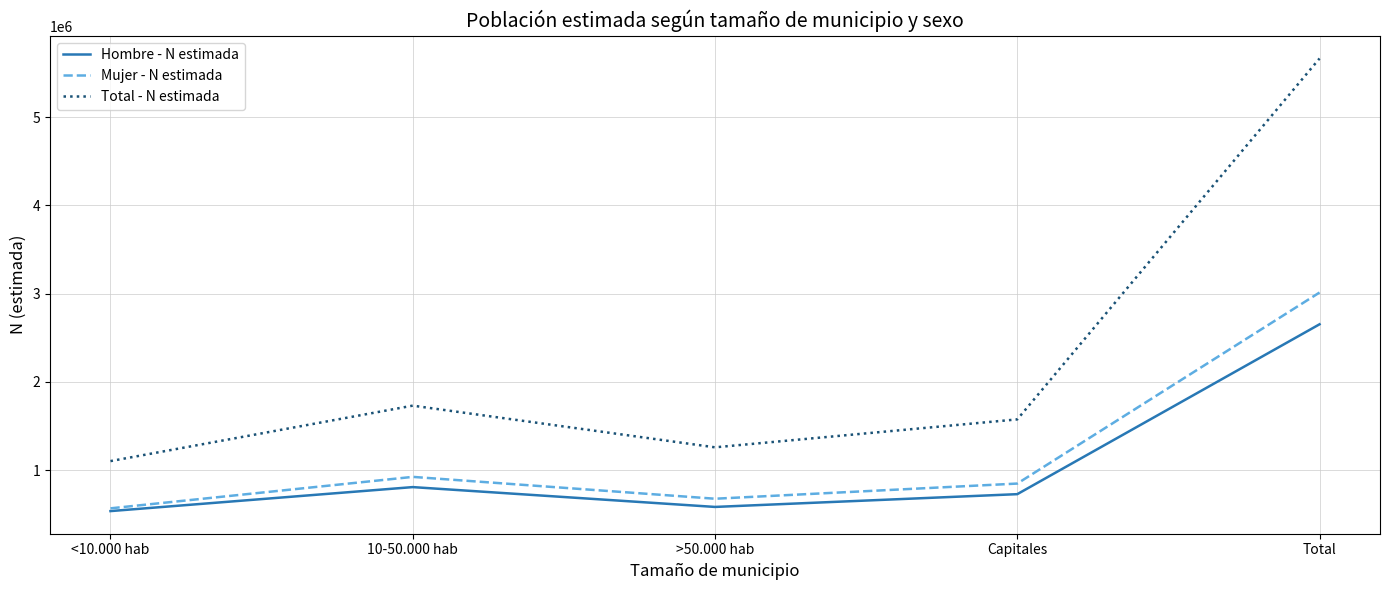

What is the sum of all Total - N estimada values?

11327861